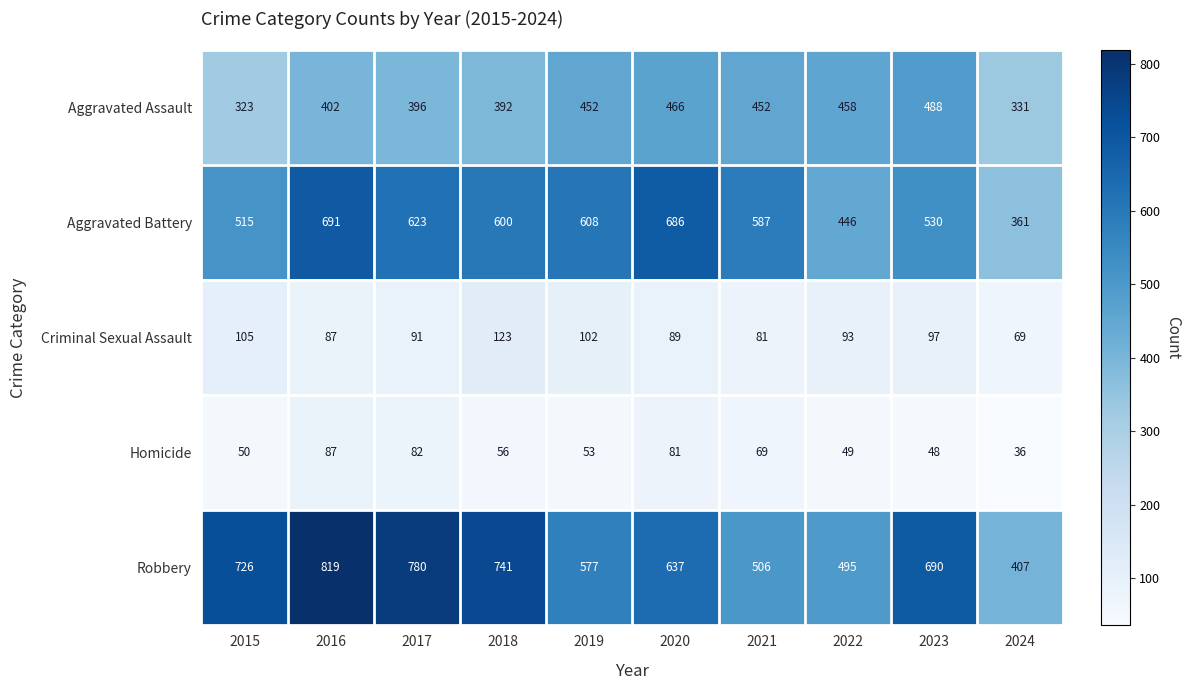

What is the total value across all series at 2024?

1204